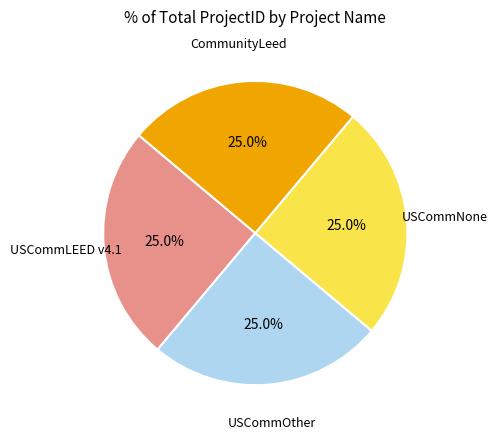

Does any single category account for the majority?

No